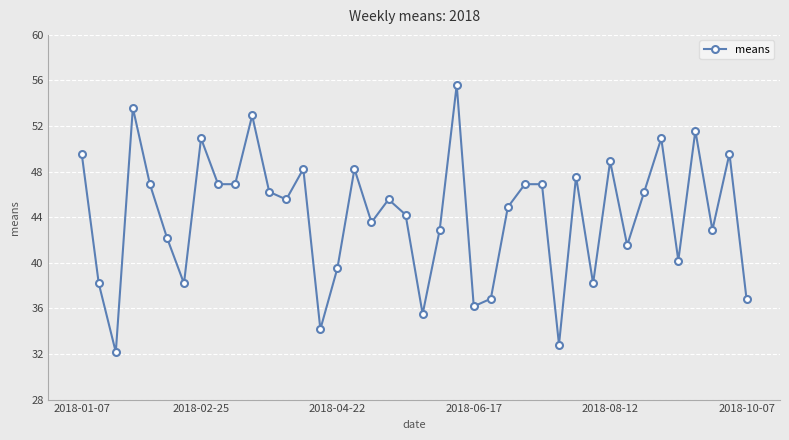

What is the sum of all values?

1766.8